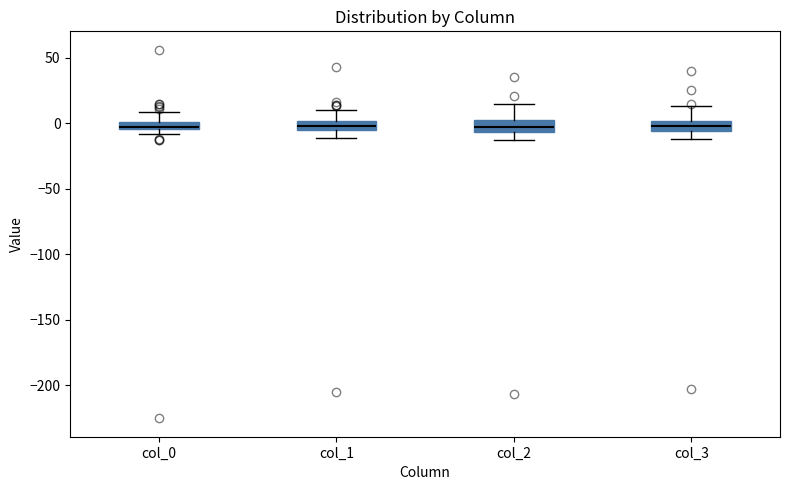

Where does the upper whisker of the box for col_2 end on the y-axis? The values are not printed on the chart, so give them approximately, as read against the axis.

15